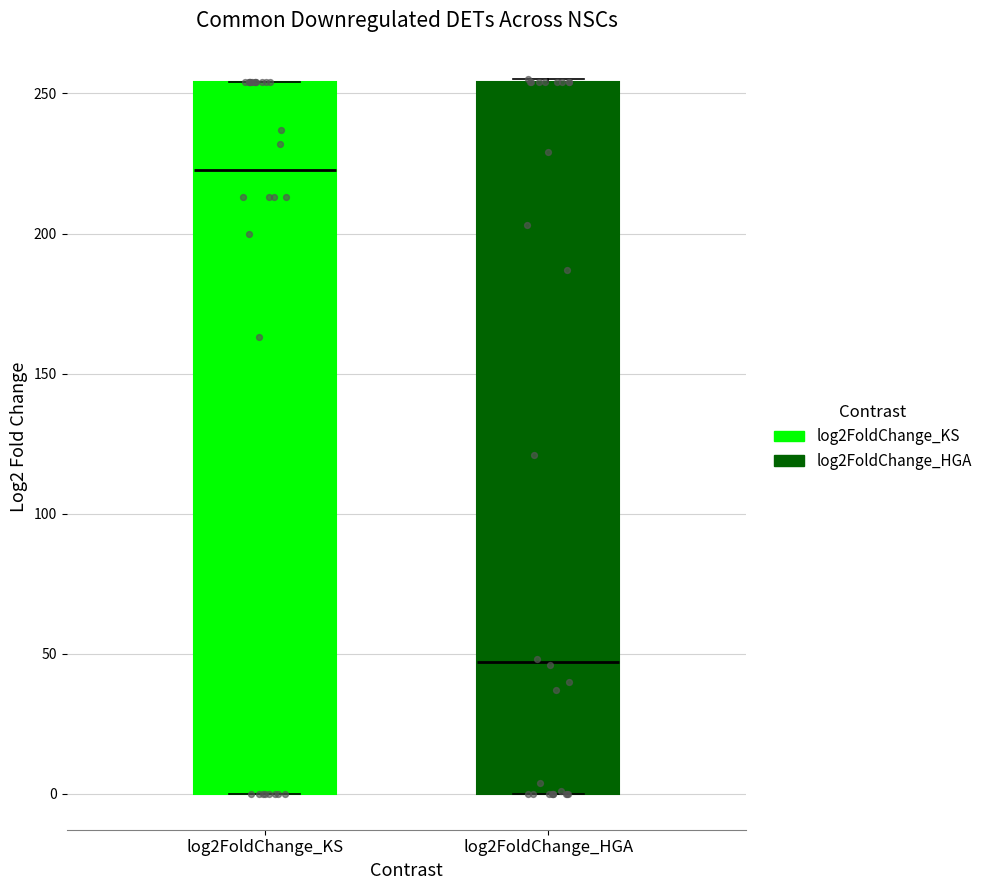

Reading left to right, read every box against the y-axis: the position of its median line, the range the box covers, and the ends of its whiskers. The values are not printed on the chart, so give them approximately, as read against the axis.

log2FoldChange_KS: median 225, box 0 to 255, whiskers 0 to 255
log2FoldChange_HGA: median 45, box 0 to 255, whiskers 0 to 255